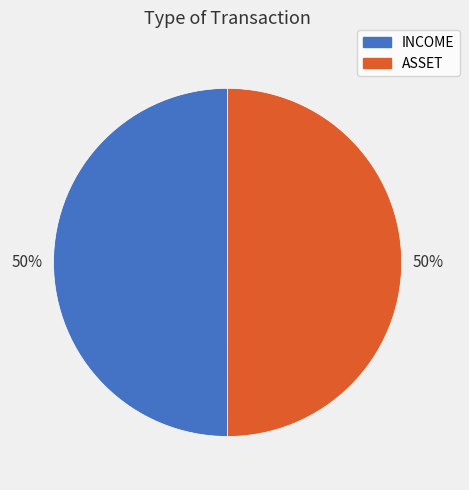

True or false: INCOME accounts for 59% of the total.

False